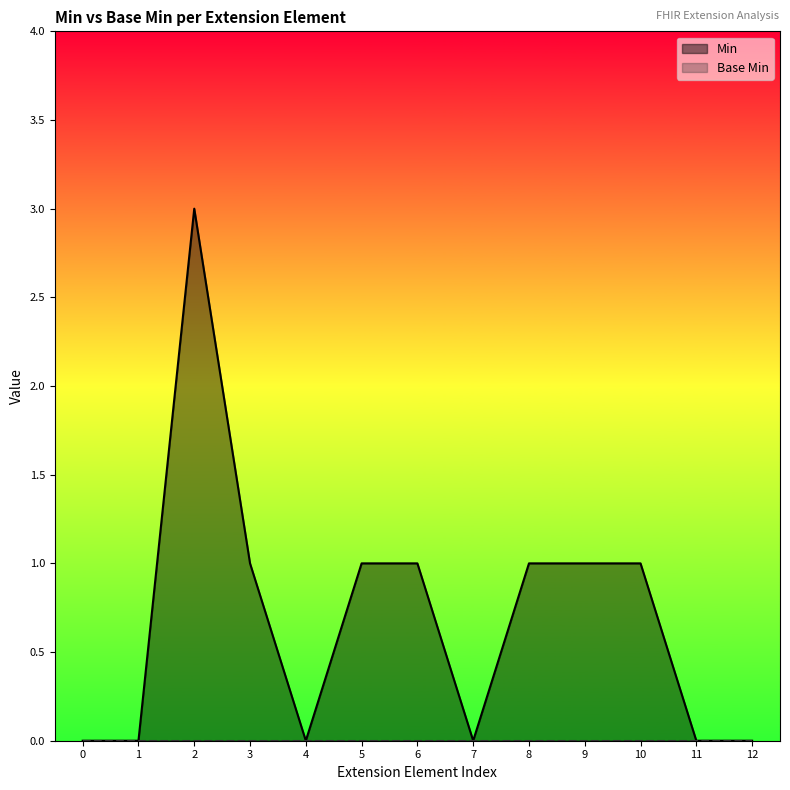

True or false: Base Min and Min intersect in this chart.

False